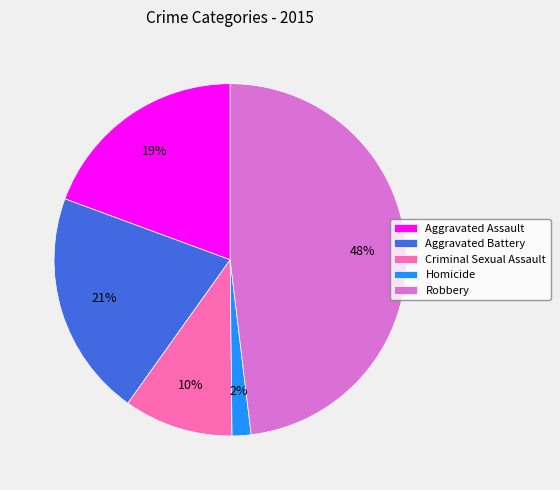

Is Homicide the majority of the pie?

No